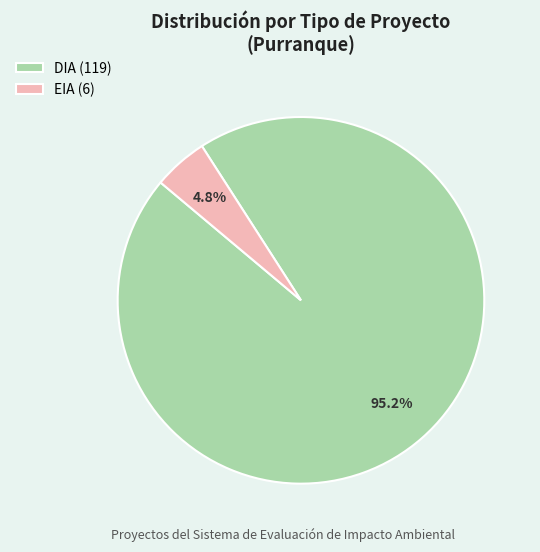

Which has a higher value, DIA or EIA?

DIA